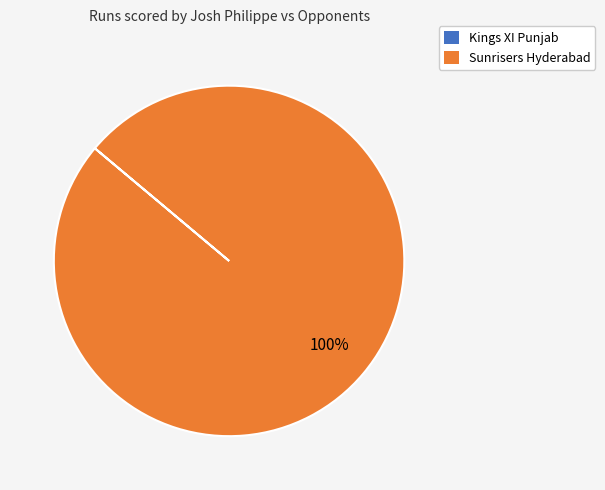

To the nearest percent, what is the average slice percentage?

50%